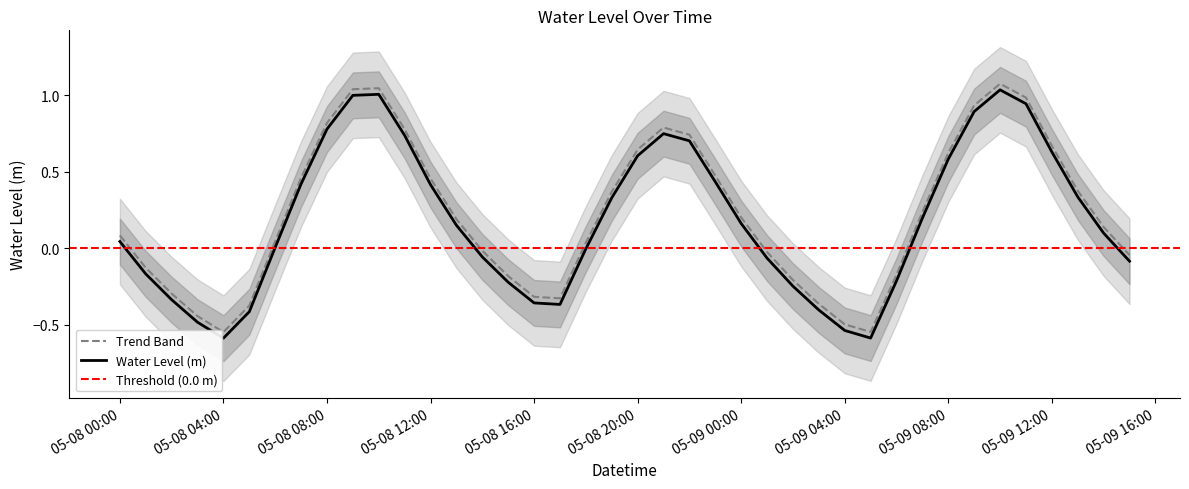

What is the label of the 6th point from the right?

2023-05-09 10:00:00